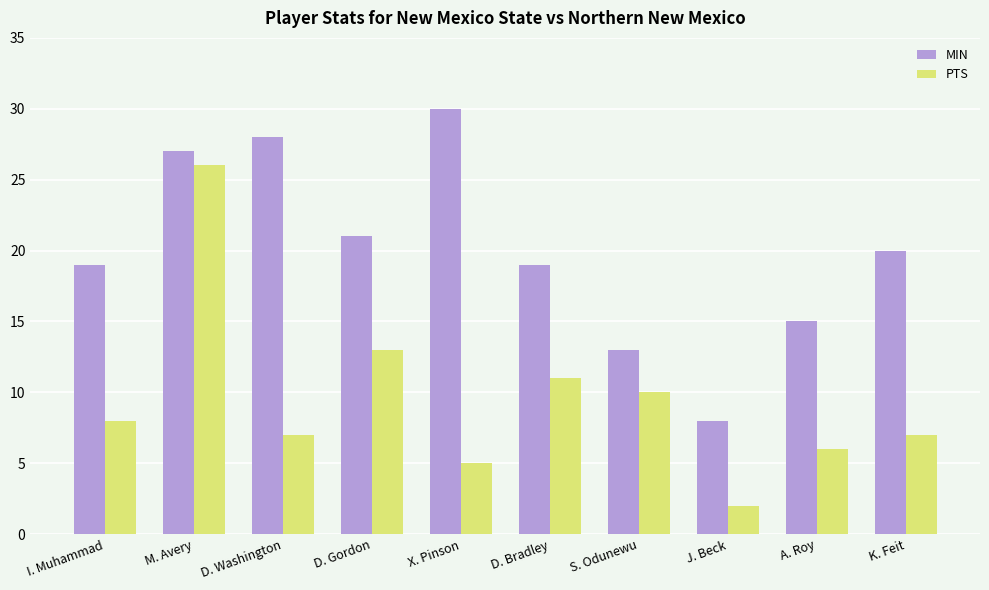

Which series changed the most between I. Muhammad and S. Odunewu?

MIN